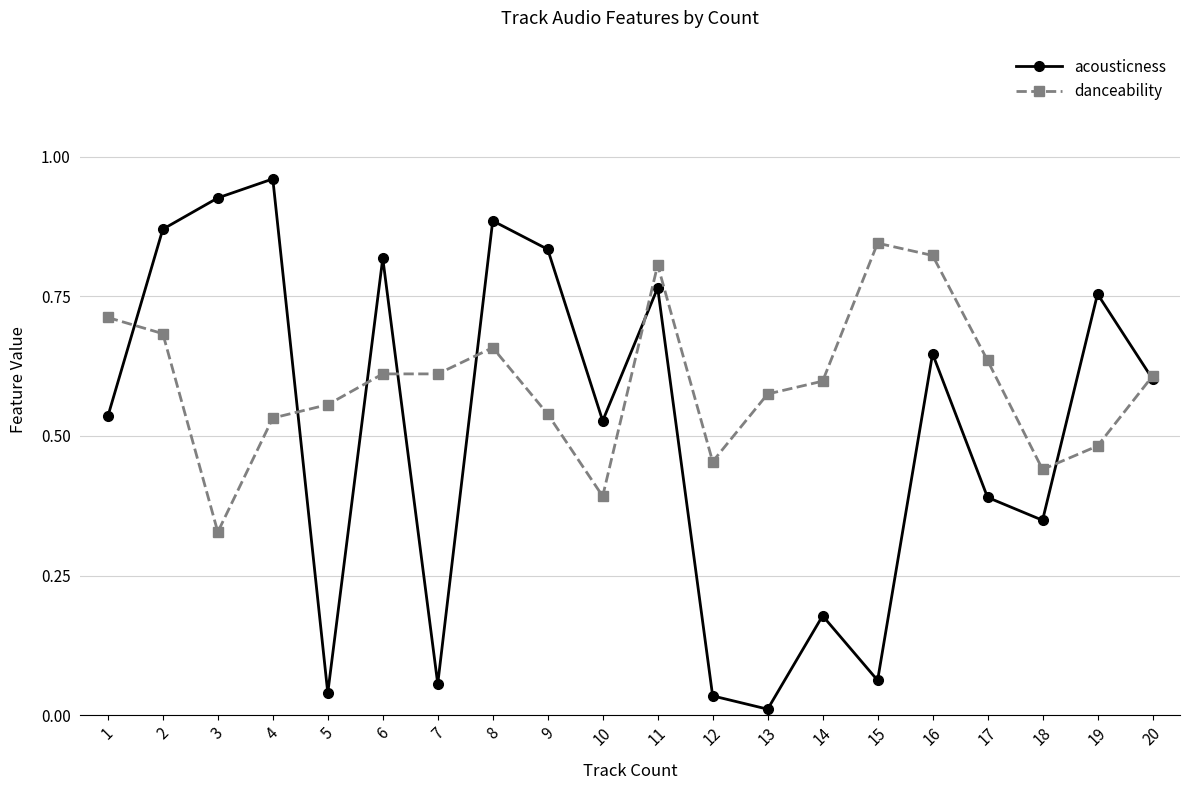

Where is the first local minimum for acousticness?

5